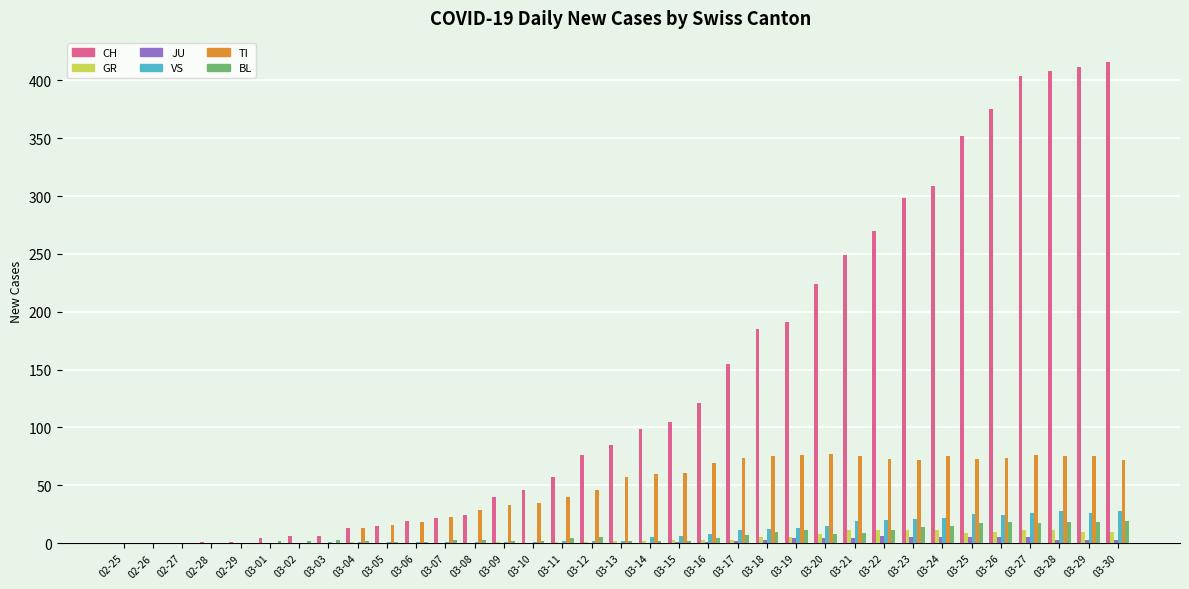

What are all the series names shown in the legend?

CH, GR, JU, VS, TI, BL